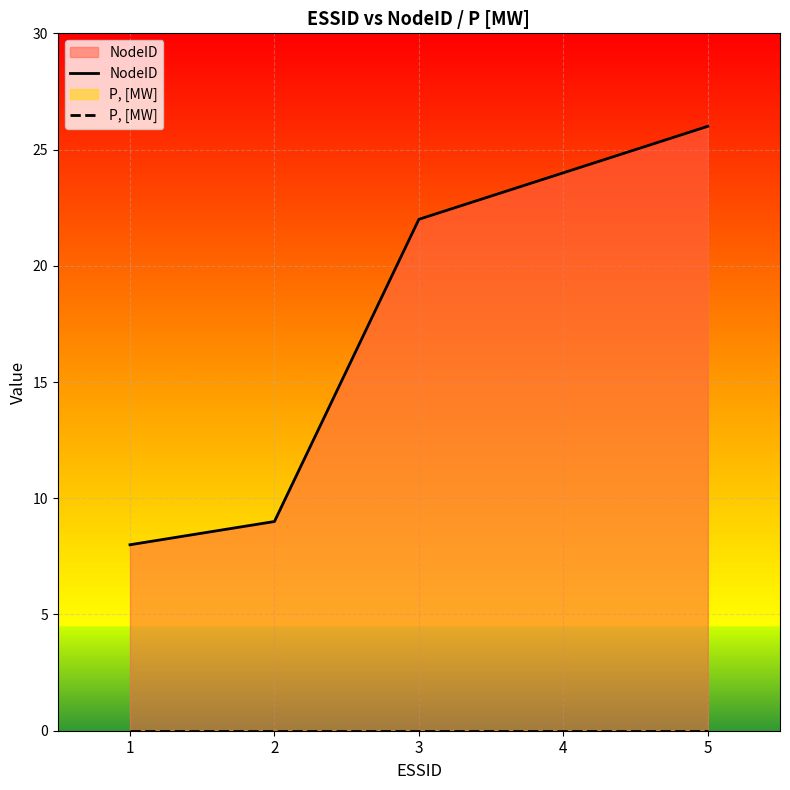

True or false: P, [MW] and NodeID cross at least once.

False